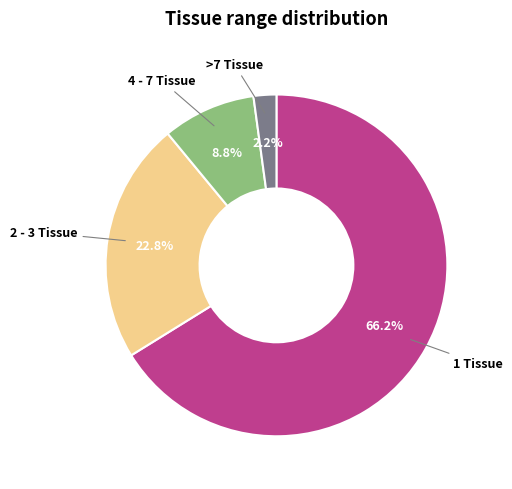

To the nearest percent, what is the combined percentage of 2 - 3 Tissue and 4 - 7 Tissue?

32%